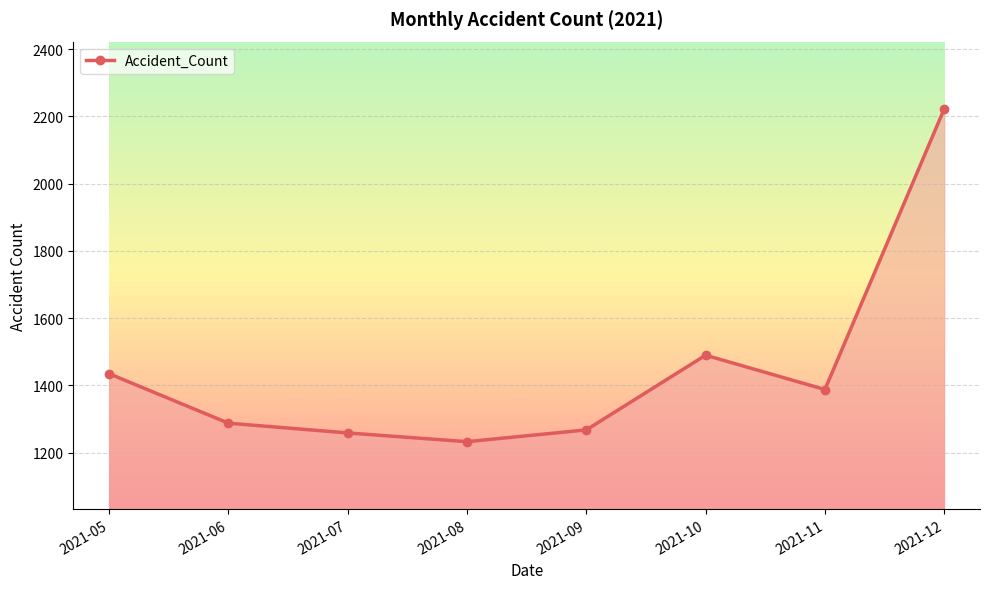

What is the sum of all values?

11583